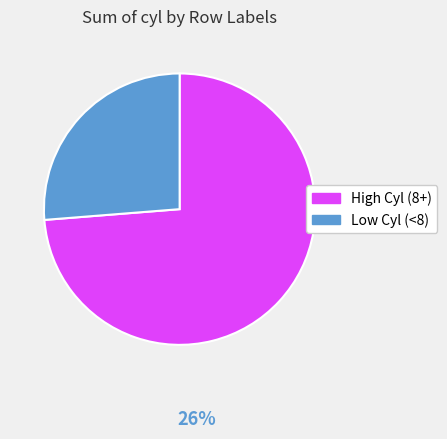

Is there any slice that represents more than half of the pie?

Yes